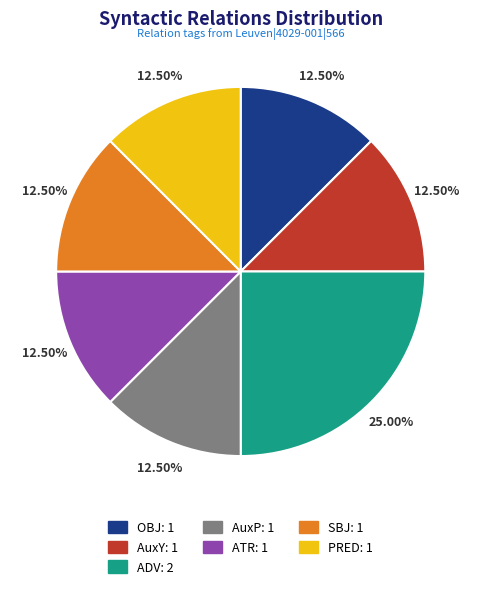

Does ADV account for over 50% of the chart?

No